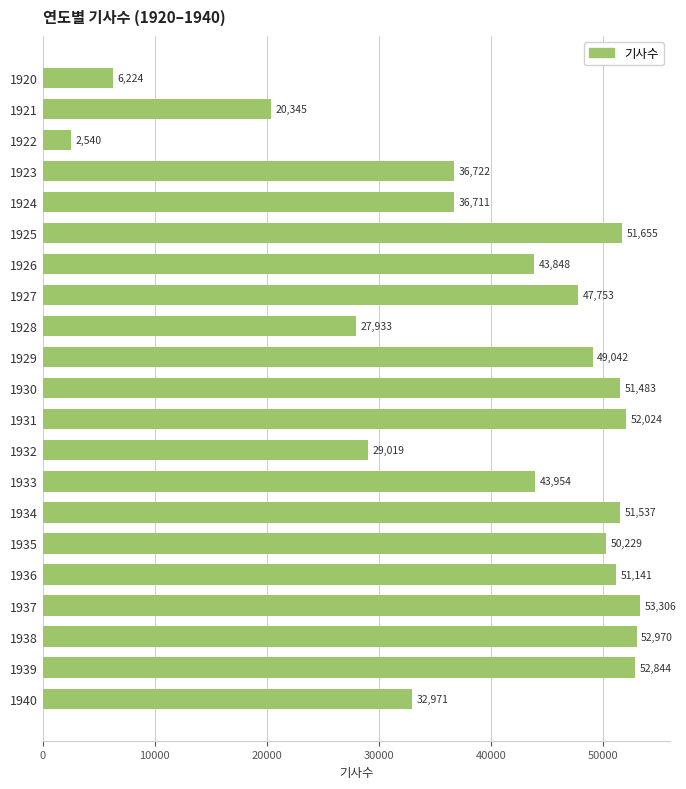

Approximately how many times larger is the value at 1928 compared to 1922?

11.0